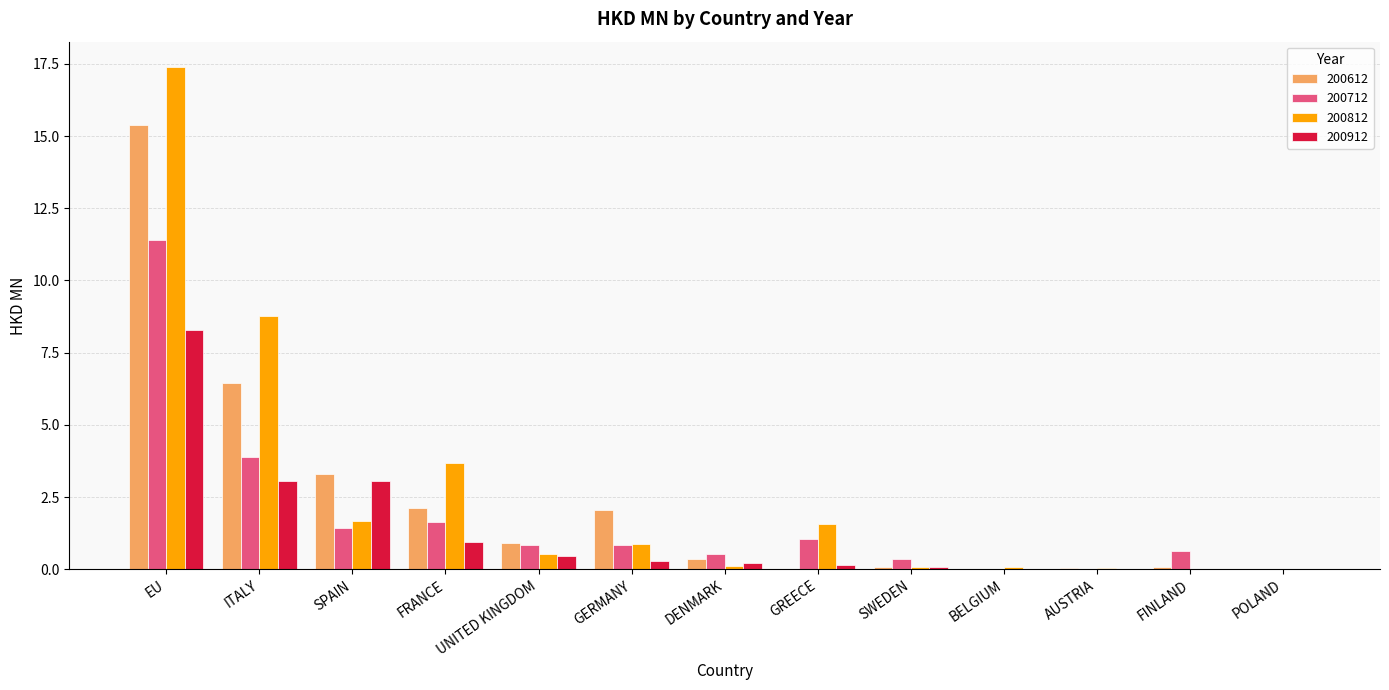

What is the difference between the 200812 values at SPAIN and AUSTRIA?

1.6